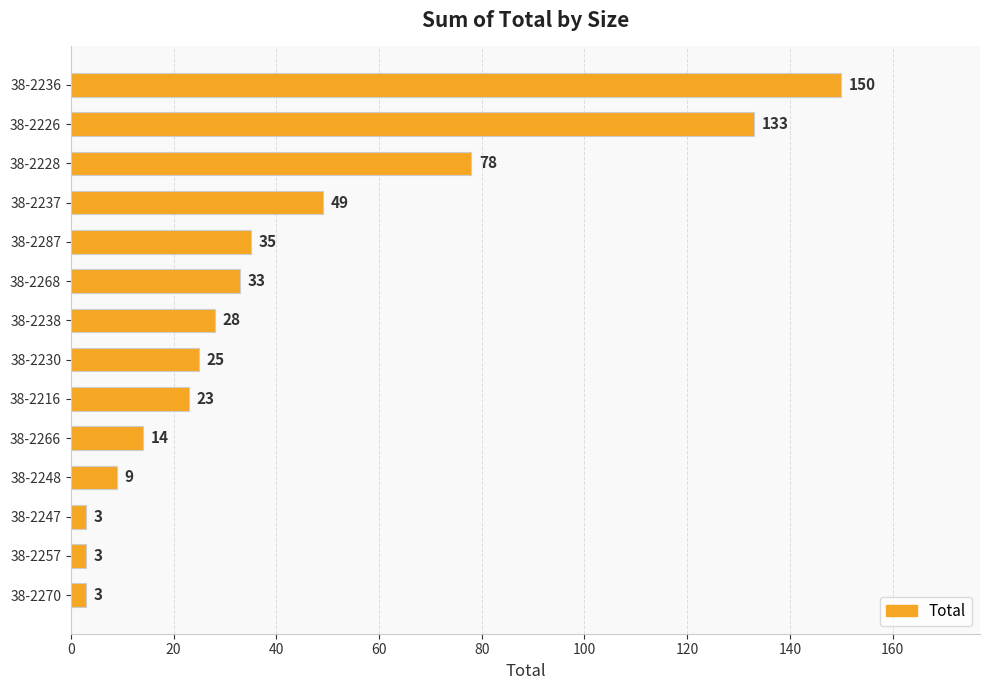

The chart shows a value of 20 at 38-2268. True or false?

False